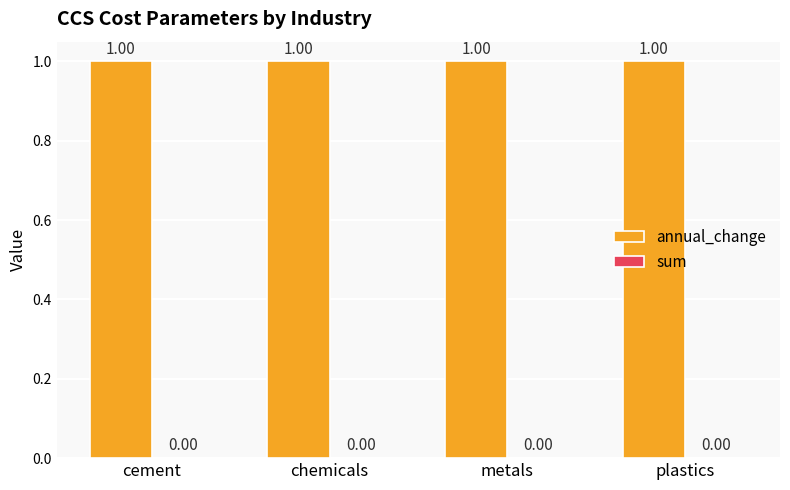

Reading left to right, extract all data points from this chart.

annual_change: cement=1	chemicals=1	metals=1	plastics=1
sum: cement=0	chemicals=0	metals=0	plastics=0